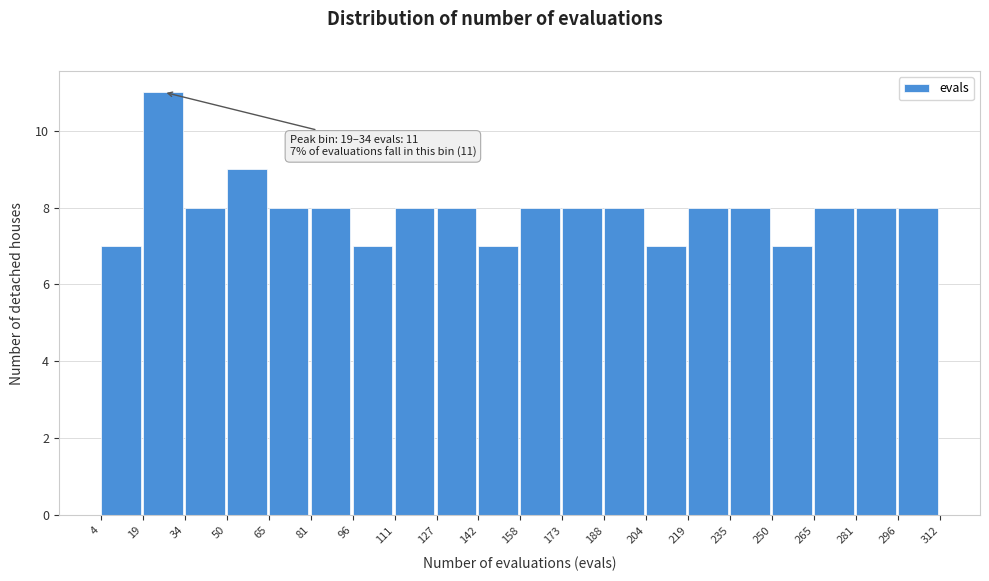

Which range on the x-axis has the tallest bar?

19 to 34